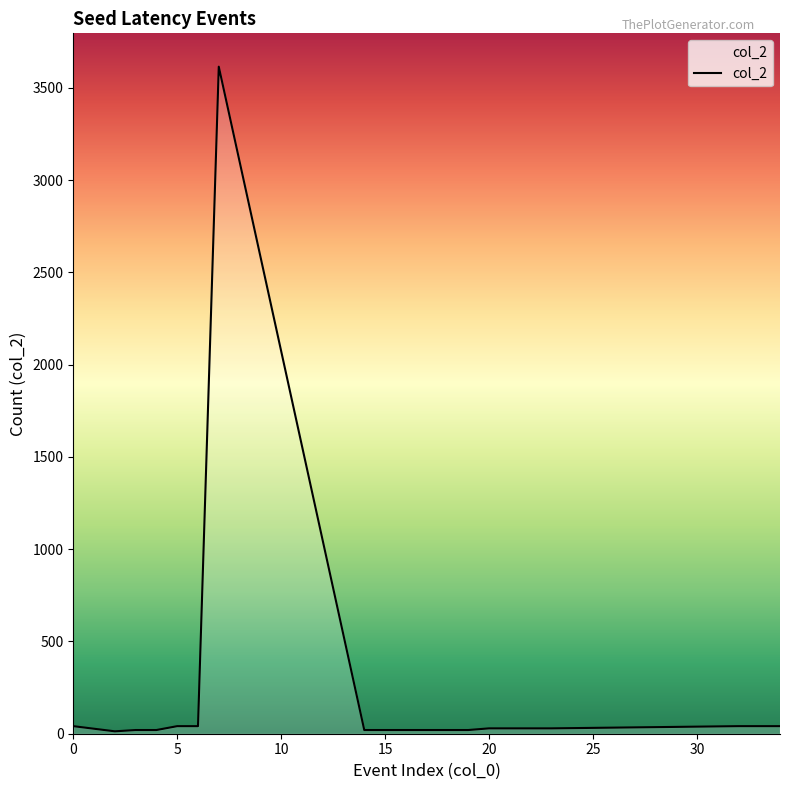

What is the difference between the maximum and minimum values?

3602